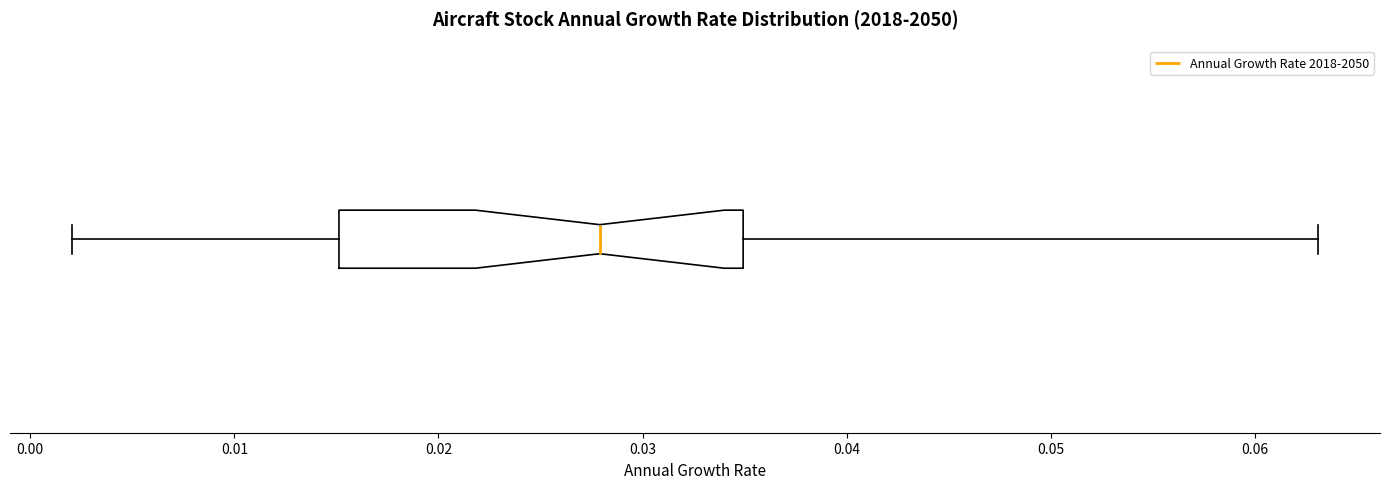

Transcribe this box plot: give where the median line is, the range the box spans, and where the two whiskers end, as read against the x-axis. The values are not printed on the chart, so give them approximately, as read against the axis.

median 0.028, box 0.015 to 0.035, whiskers 0.002 to 0.063